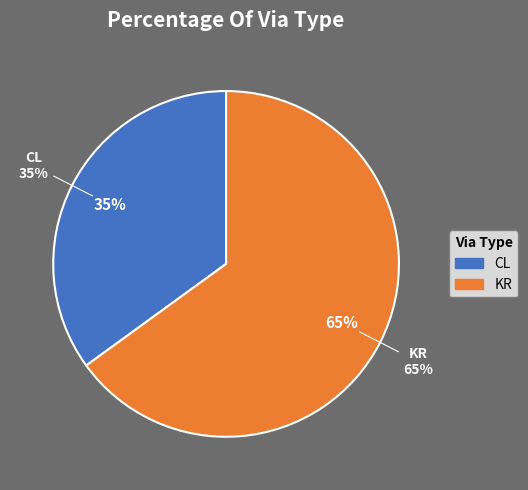

What is the largest slice in the pie chart?

KR